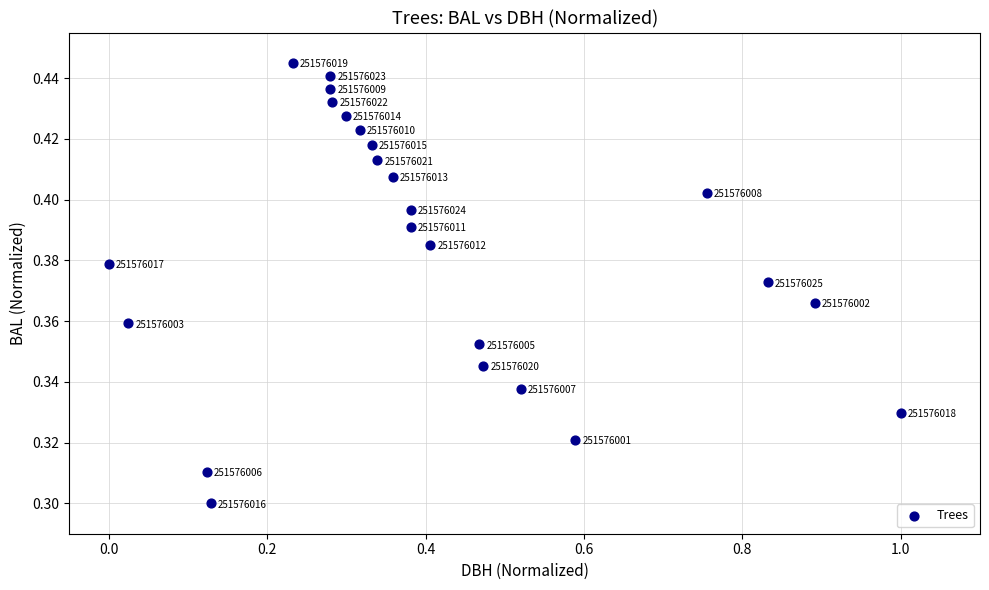

What is the range of X values (max minus min)?

1.0